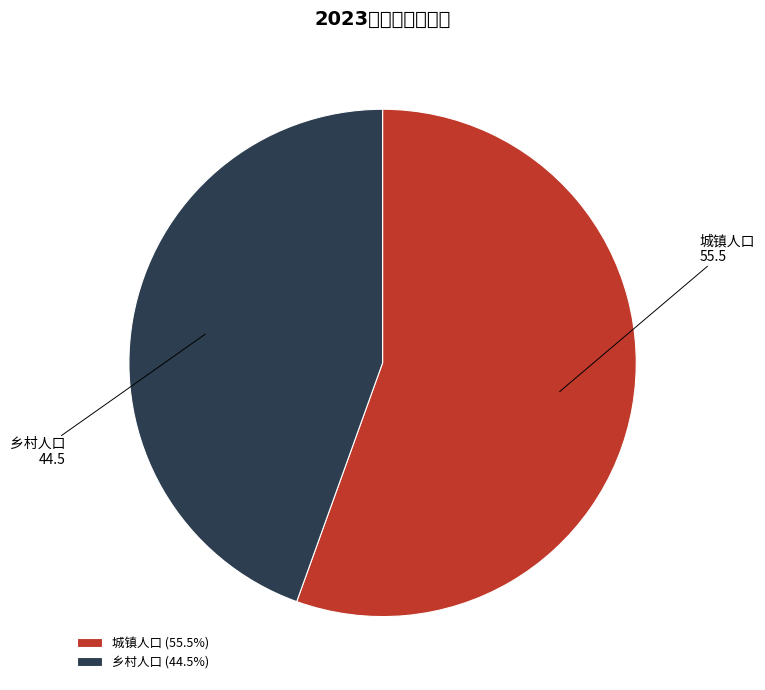

Which slice represents more than half of the pie?

城镇人口